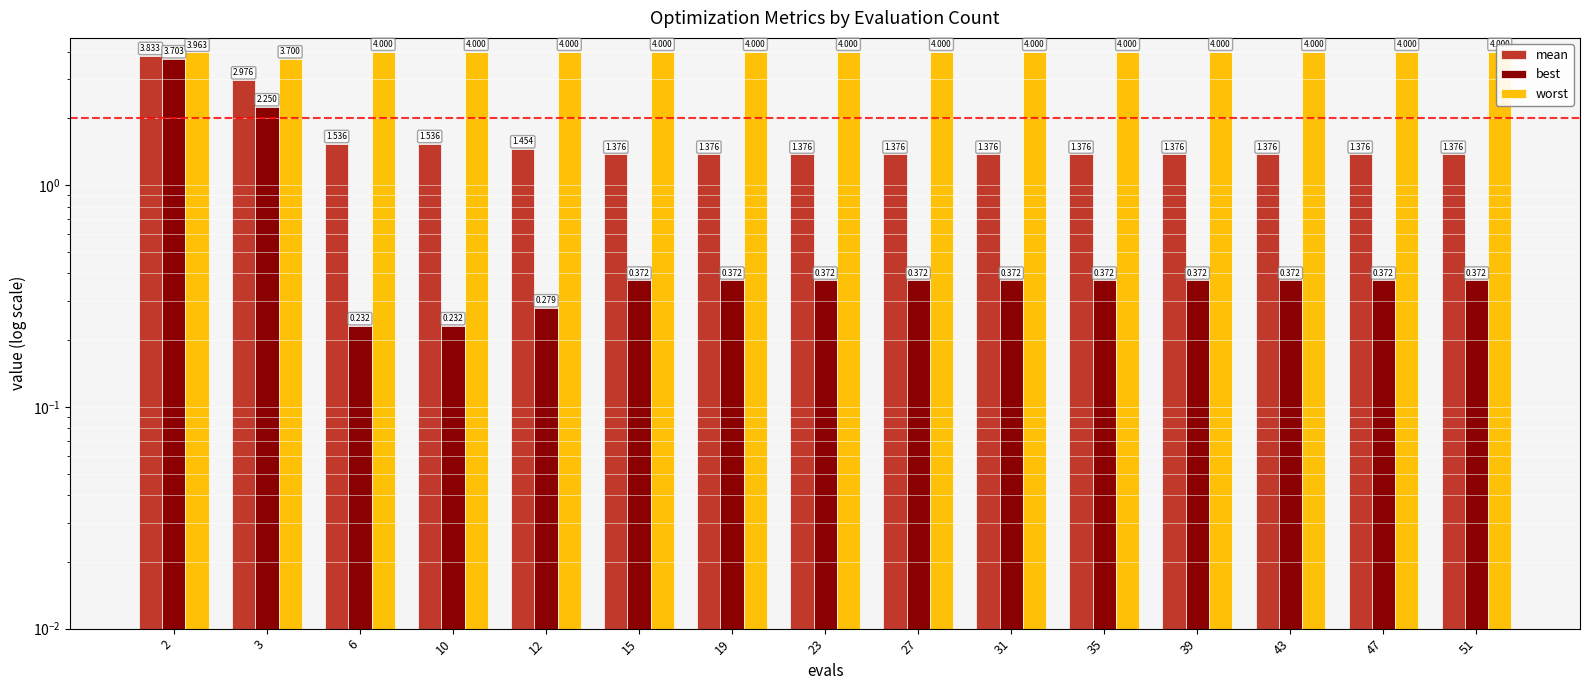

What is the sum of the mean values at 2 and 10?

5.4